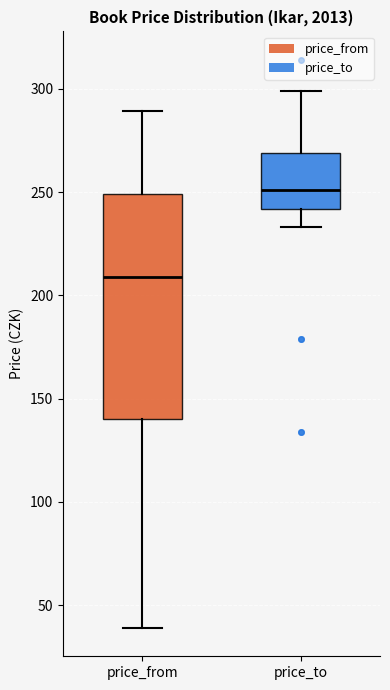

Reading left to right, transcribe this box plot: for each box, give where its median line is, the range the box spans, and where its two whiskers end, as read against the y-axis. The values are not printed on the chart, so give them approximately, as read against the axis.

price_from: median 210, box 140 to 250, whiskers 40 to 290
price_to: median 250, box 240 to 270, whiskers 235 to 300